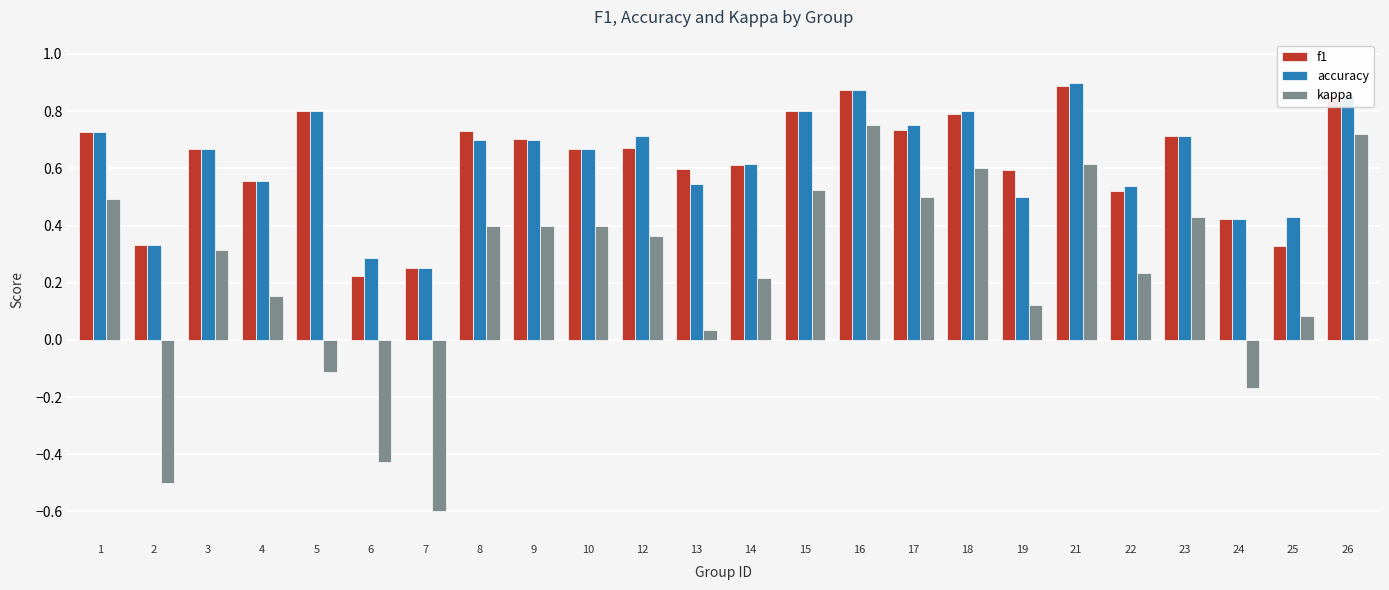

Are the bars grouped side by side (vs. stacked)?

Yes